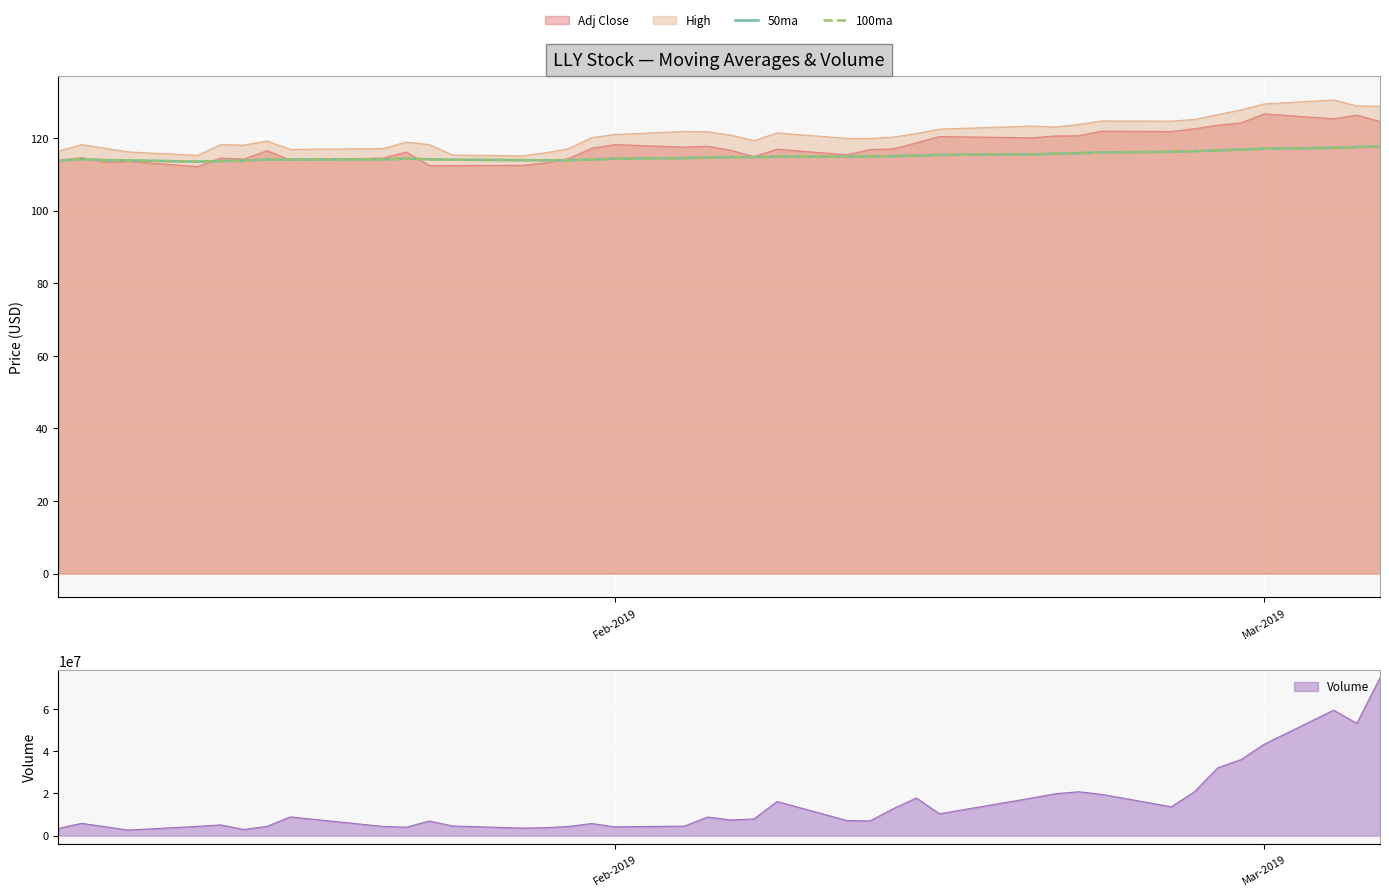

What is the minimum value for Volume?

2648800